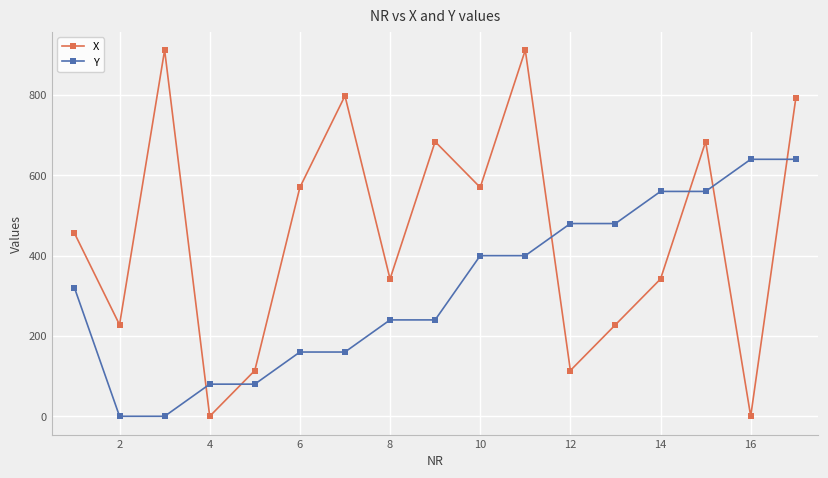

What is the greatest value displayed?

912